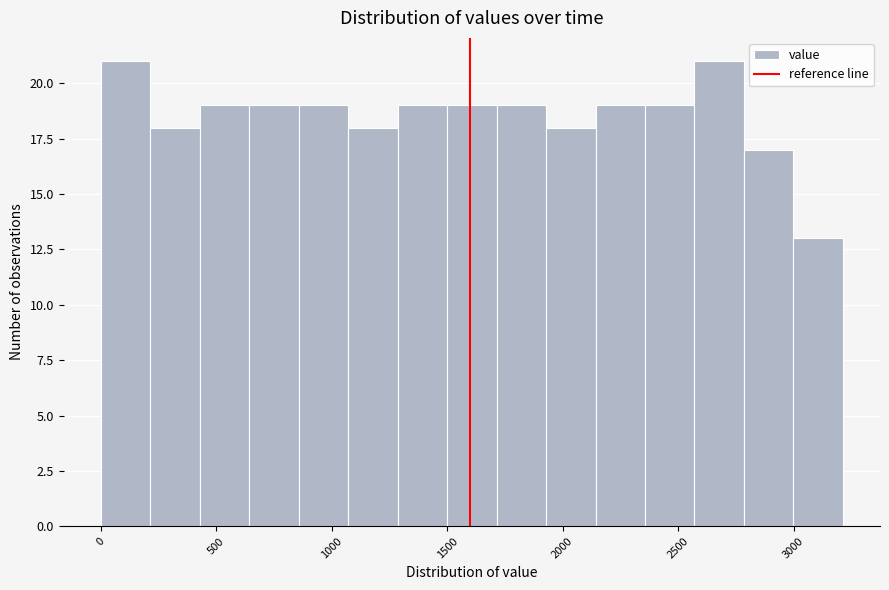

Reading left to right, transcribe this chart: for each bar, give the range it covers on the x-axis and its height. Neither the bar edges nor the heights are printed on the chart, so give them approximately, as read against the axes.

0 to 200: 21
200 to 450: 18
450 to 650: 19
650 to 850: 19
850 to 1050: 19
1050 to 1300: 18
1300 to 1500: 19
1500 to 1700: 19
1700 to 1950: 19
1950 to 2150: 18
2150 to 2350: 19
2350 to 2550: 19
2550 to 2800: 21
2800 to 3000: 17
3000 to 3200: 13